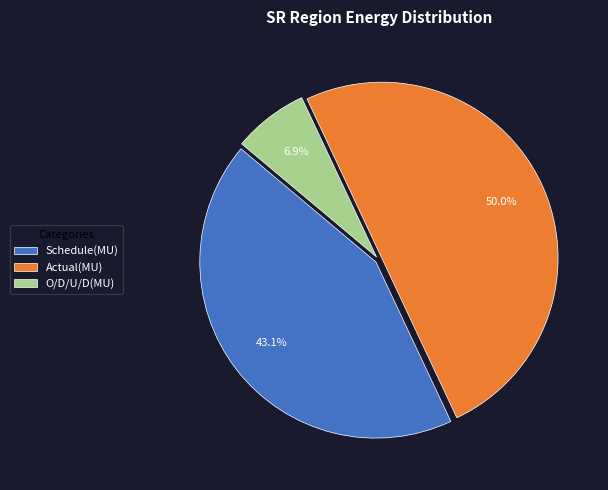

To the nearest percent, what is the combined percentage of Actual(MU) and Schedule(MU)?

93%